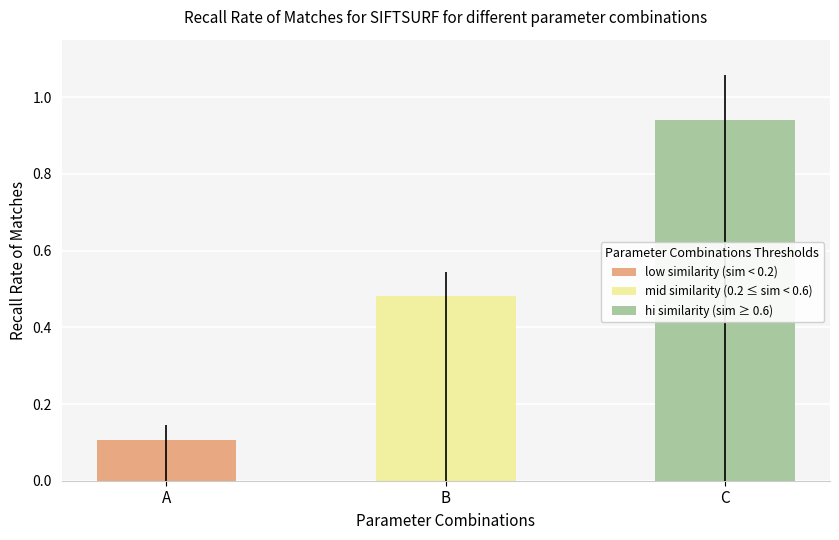

Are the bars grouped side by side (vs. stacked)?

Yes